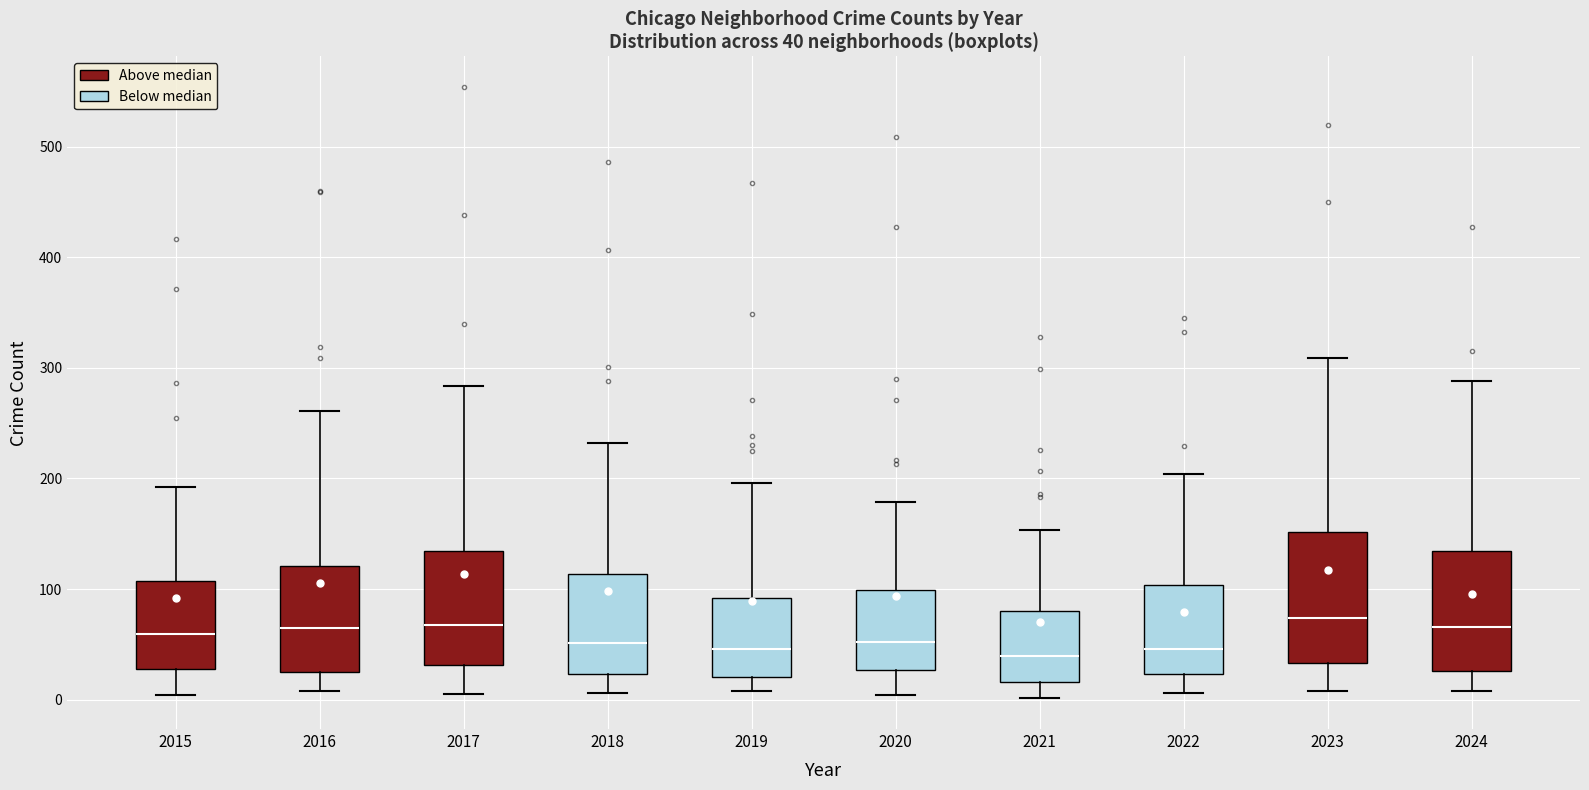

Which box is the tallest, from its lower edge to its upper edge?

2023